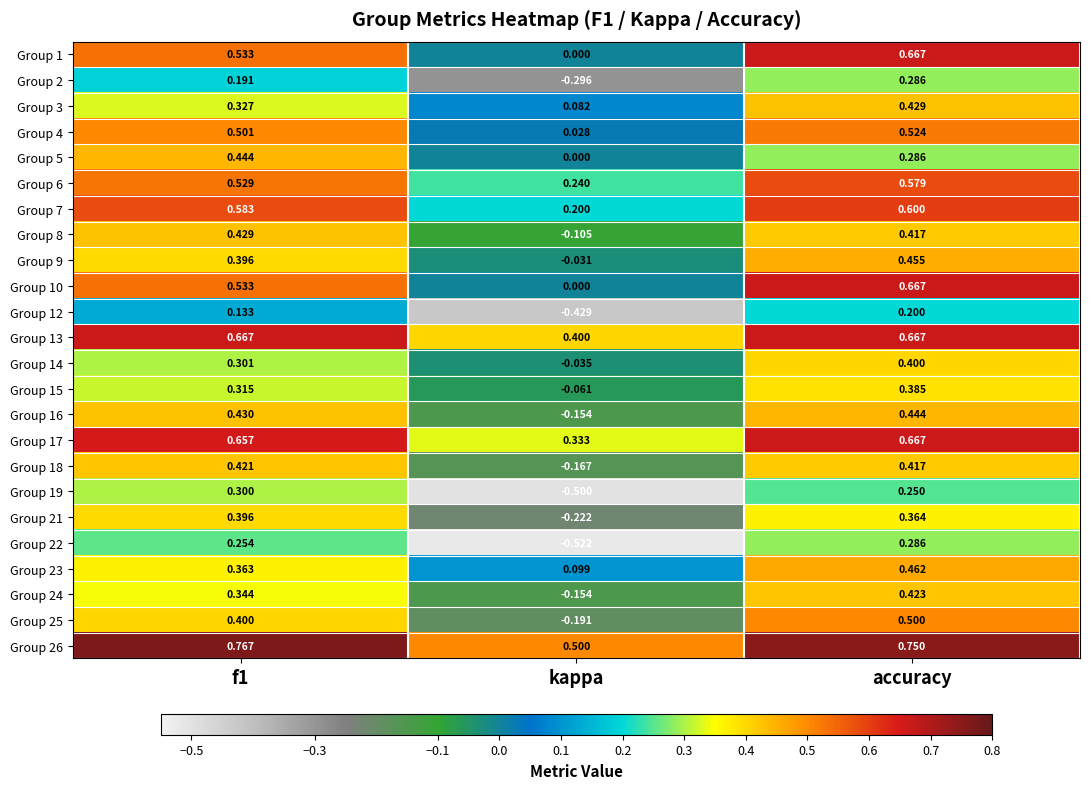

How many distinct data groups are displayed?

24